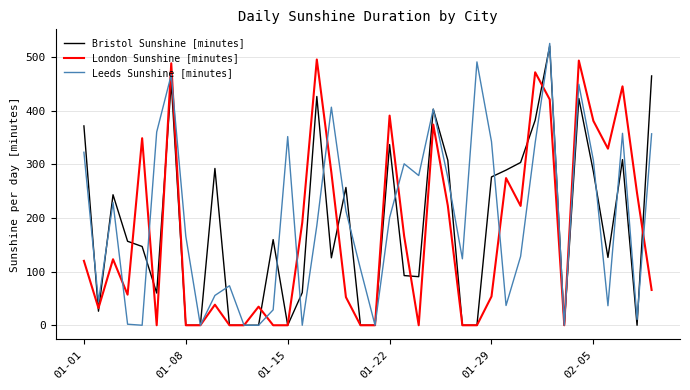

Which series has the largest range (max minus min)?

Leeds Sunshine [minutes]